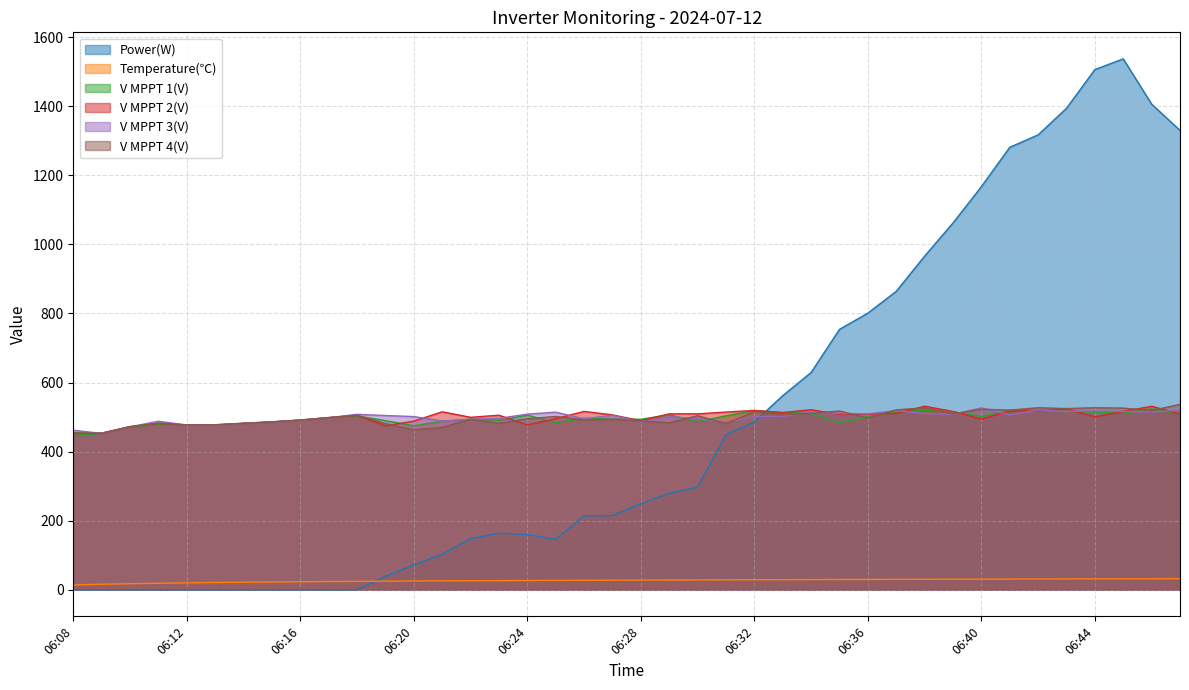

Which series has the largest total across all categories?

V MPPT 2(V)